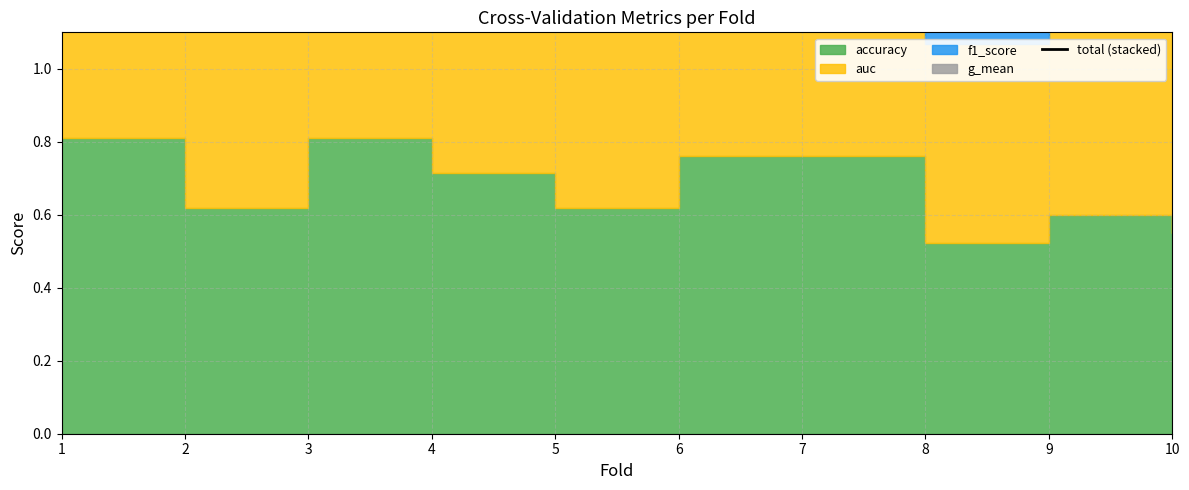

Approximately how many times larger is the value at 10 compared to 6?

0.7